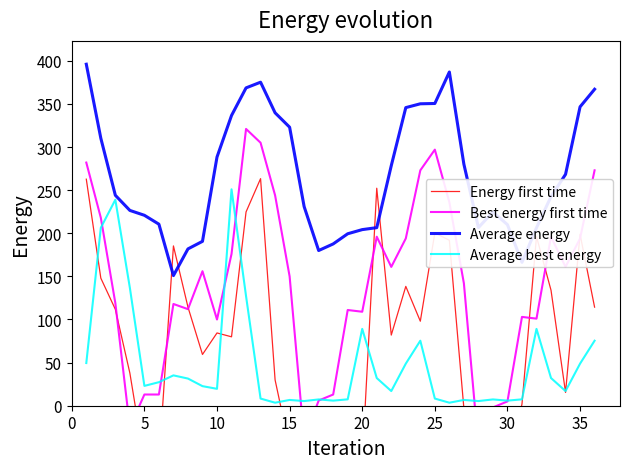

What is the difference between the maximum and minimum values in the Energy first time series?

408.3